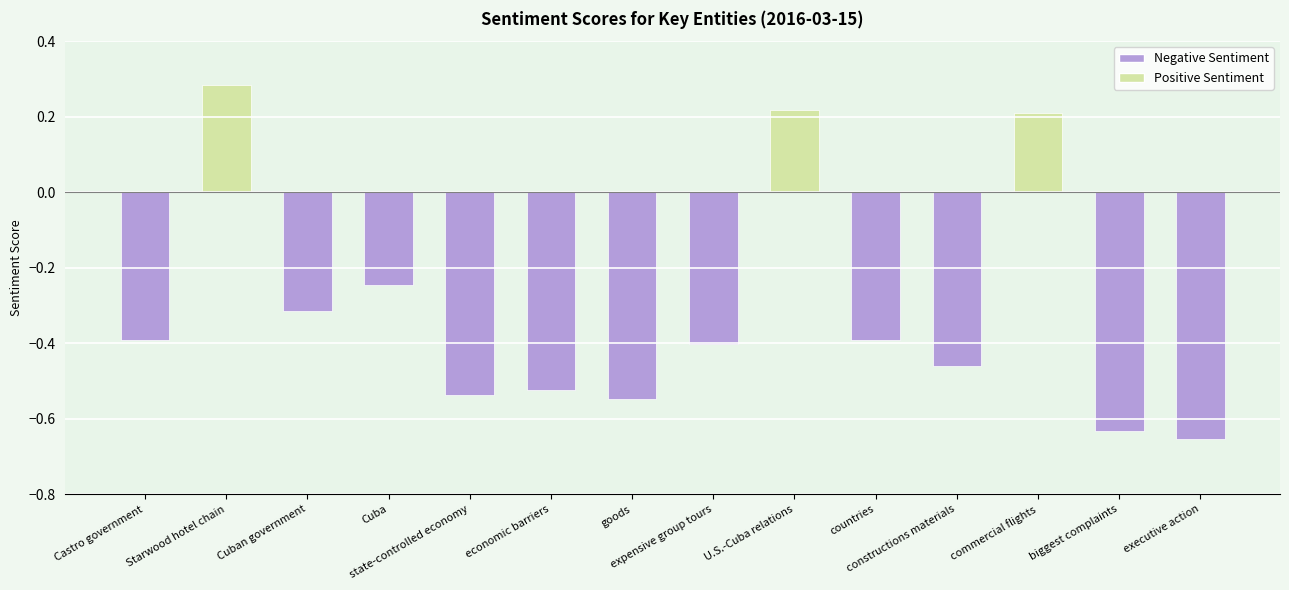

Count the values in the range 0 to 1.

3